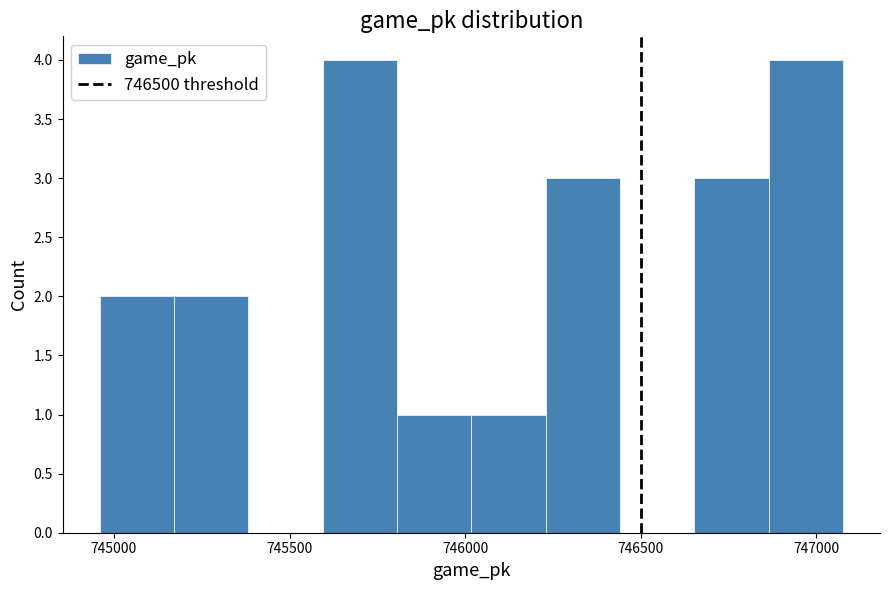

Reading left to right, list every bar in this chart as the range it spans on the x-axis followed by its height. Neither the bar edges nor the heights are printed on the chart, so give them approximately, as read against the axes.

744950 to 745150: 2
745150 to 745400: 2
745400 to 745600: 0
745600 to 745800: 4
745800 to 746000: 1
746000 to 746250: 1
746250 to 746450: 3
746450 to 746650: 0
746650 to 746850: 3
746850 to 747100: 4